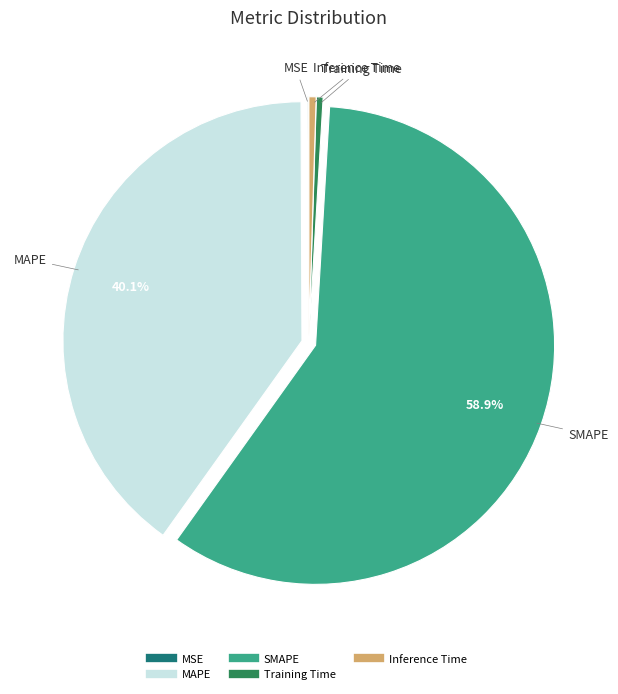

Is there a majority slice in this chart?

Yes